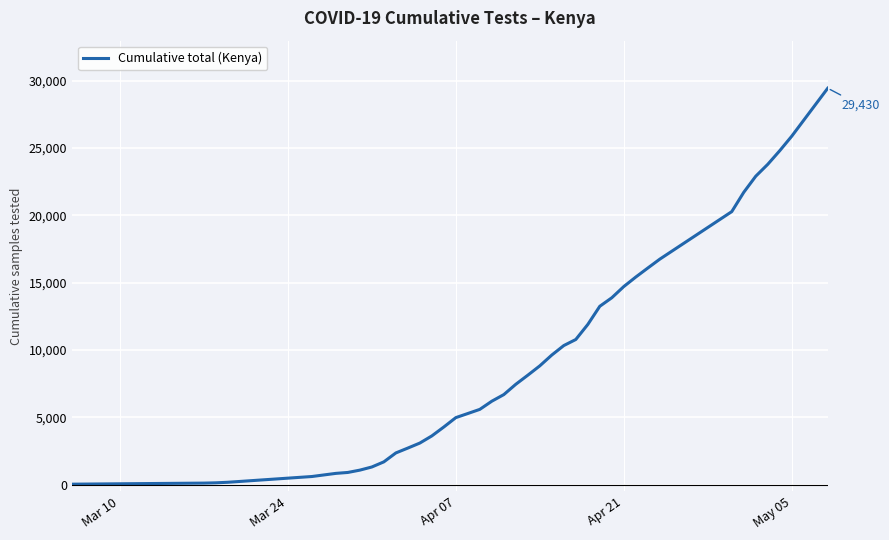

What is the difference between the maximum and minimum values?

29399